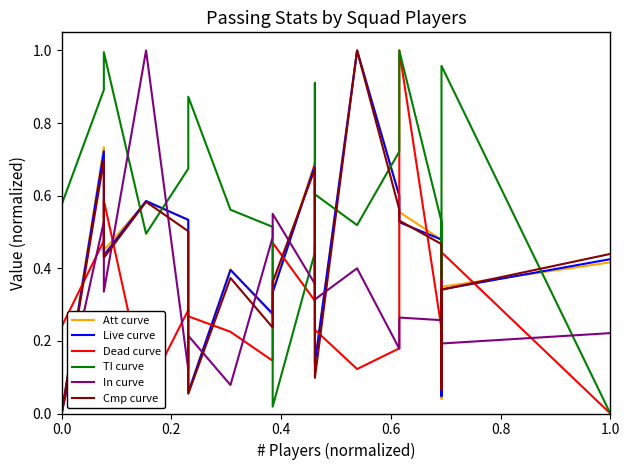

How many series are shown in this chart?

6